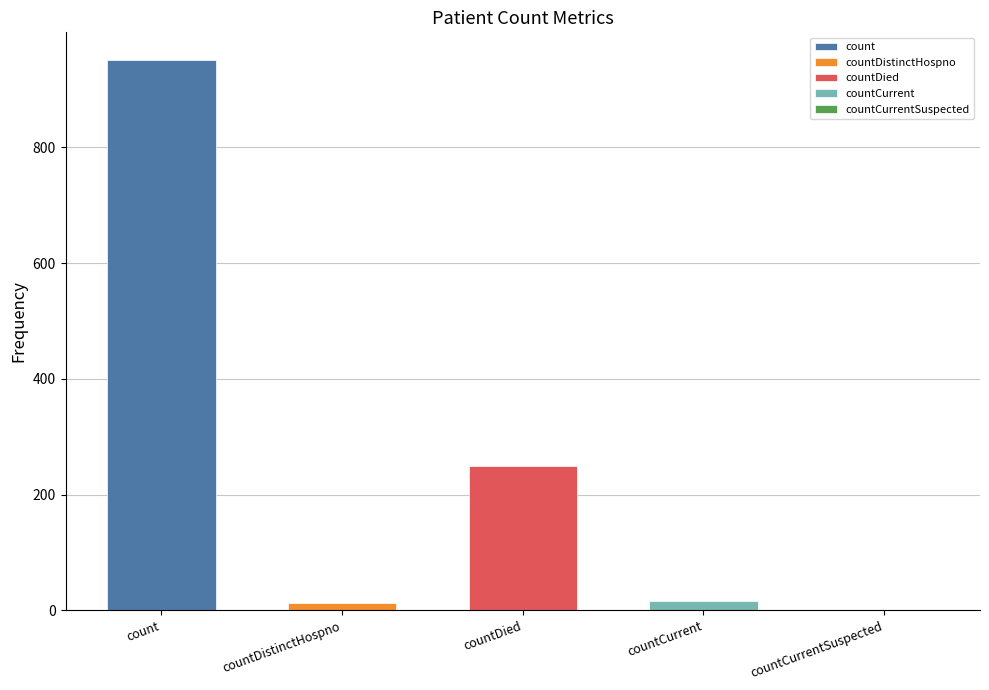

The value at countCurrent is 16. True or false?

True